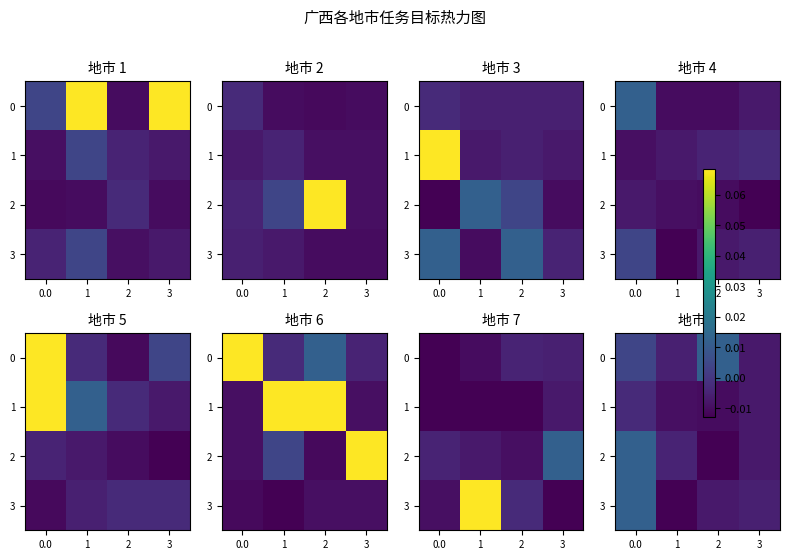

How many data points does each series have?

4